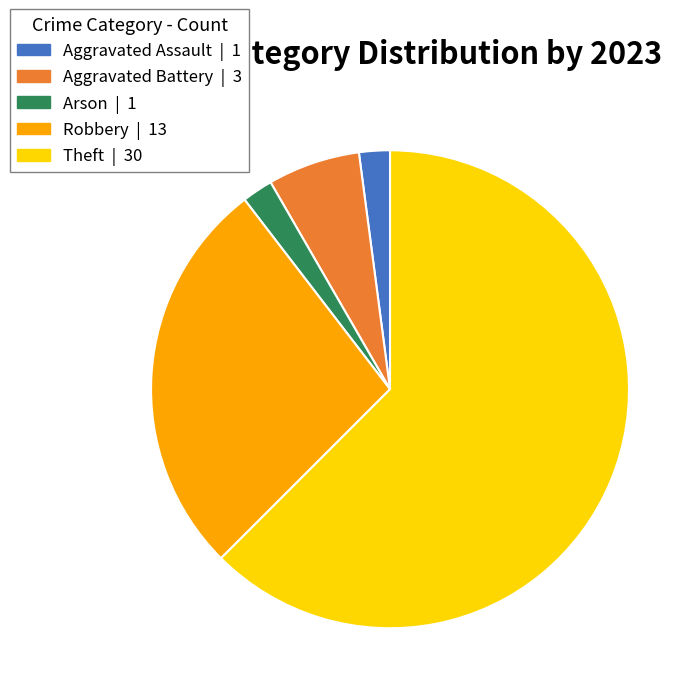

Is there a majority slice in this chart?

Yes